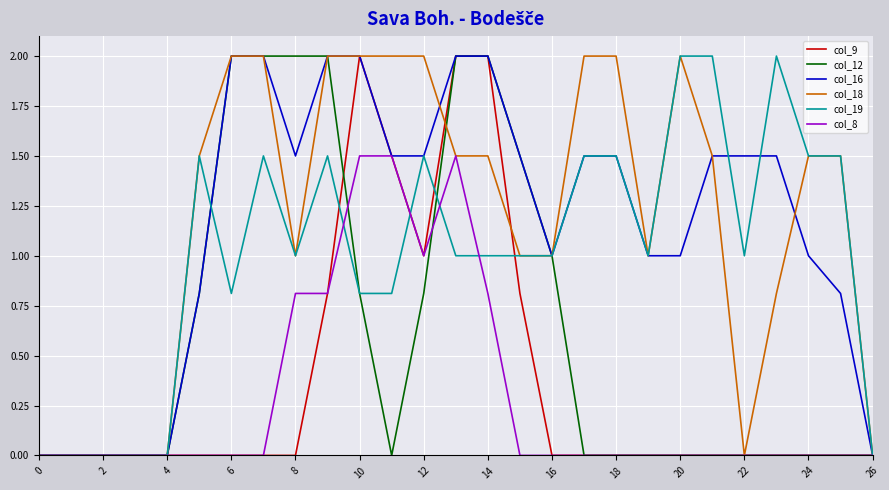

Reading right to left, what are all the values shown in this chart?

col_9: 0.0	0.0	0.0	0.0	0.0	0.0	0.0	0.0	0.0	0.0	0.0	0.8	2.0	2.0	1.0	1.5	2.0	0.8	0.0	0.0	0.0	0.0	0.0	0.0	0.0	0.0	0.0
col_12: 0.0	0.0	0.0	0.0	0.0	0.0	0.0	0.0	0.0	0.0	1.0	1.5	2.0	2.0	0.8	0.0	0.8	2.0	2.0	2.0	2.0	0.8	0.0	0.0	0.0	0.0	0.0
col_16: 0.0	0.8	1.0	1.5	1.5	1.5	1.0	1.0	1.5	1.5	1.0	1.5	2.0	2.0	1.5	1.5	2.0	2.0	1.5	2.0	2.0	0.8	0.0	0.0	0.0	0.0	0.0
col_18: 0.0	1.5	1.5	0.8	0.0	1.5	2.0	1.0	2.0	2.0	1.0	1.0	1.5	1.5	2.0	2.0	2.0	2.0	1.0	2.0	2.0	1.5	0.0	0.0	0.0	0.0	0.0
col_19: 0.0	1.5	1.5	2.0	1.0	2.0	2.0	1.0	1.5	1.5	1.0	1.0	1.0	1.0	1.5	0.8	0.8	1.5	1.0	1.5	0.8	1.5	0.0	0.0	0.0	0.0	0.0
col_8: 0.0	0.0	0.0	0.0	0.0	0.0	0.0	0.0	0.0	0.0	0.0	0.0	0.8	1.5	1.0	1.5	1.5	0.8	0.8	0.0	0.0	0.0	0.0	0.0	0.0	0.0	0.0